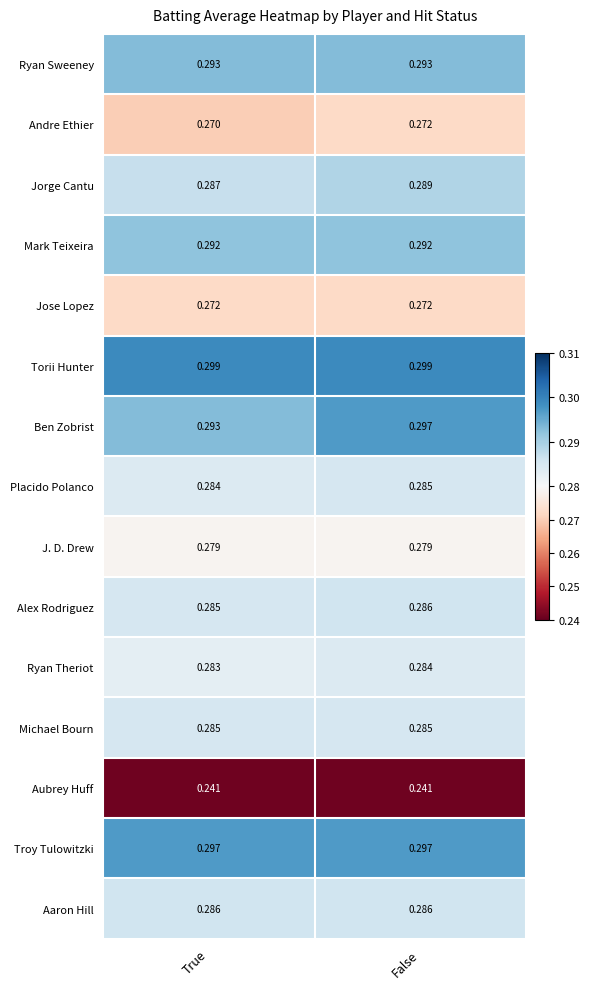

Which series has the largest total across all categories?

Torii Hunter